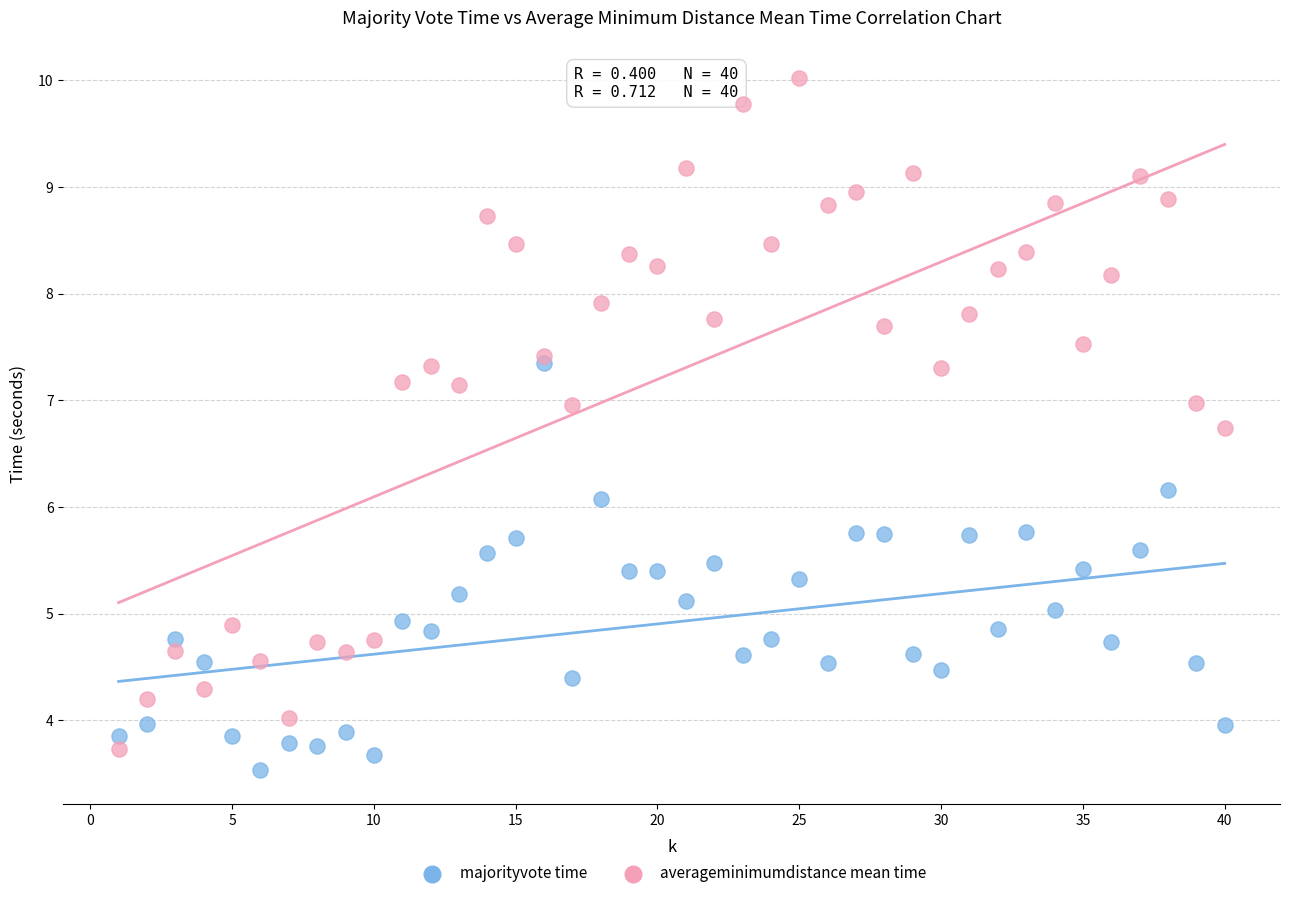

In the averageminimumdistance mean time series, what Y value is closest to 6?

6.7